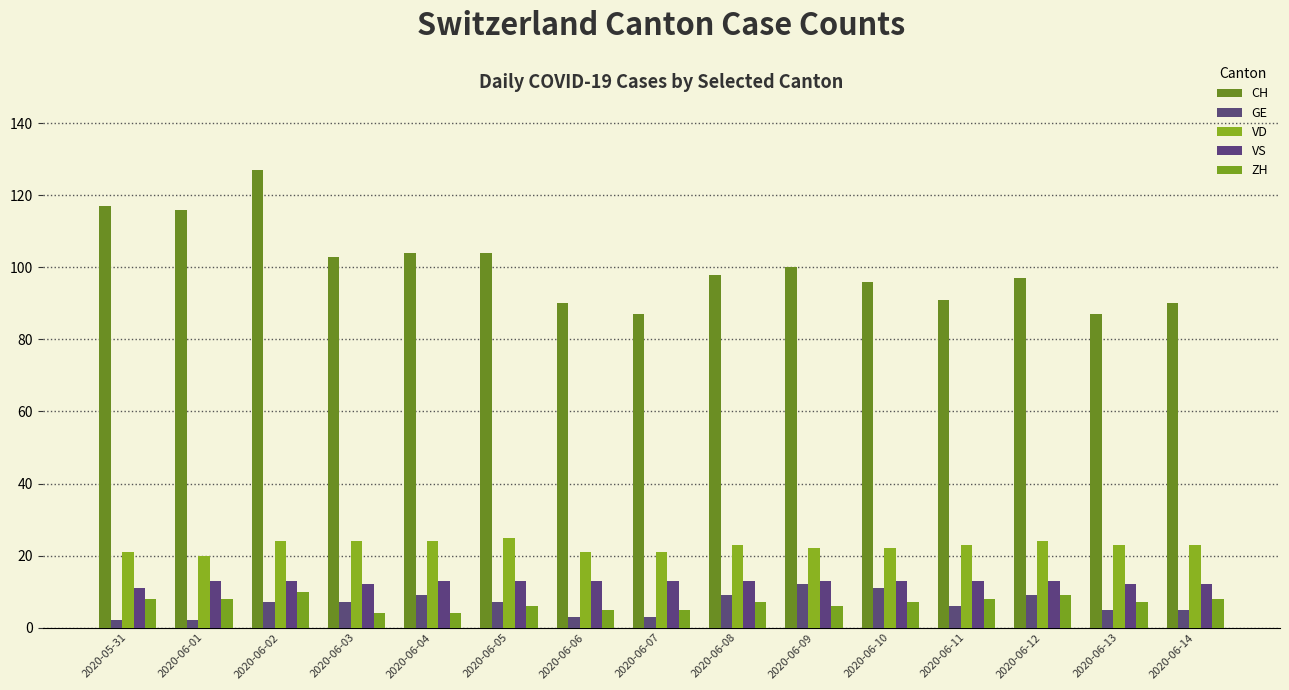

List the series in order of their peak value, lowest first.

ZH, GE, VS, VD, CH